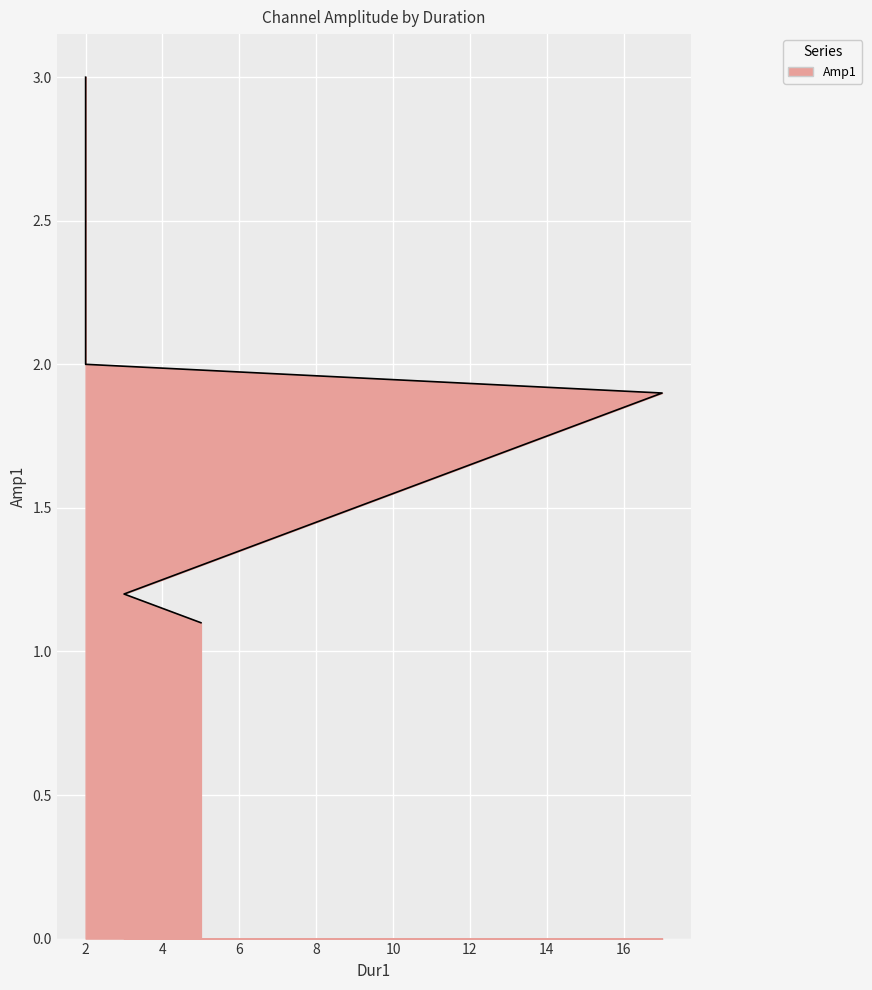

The value at 9 is 2.2. True or false?

False